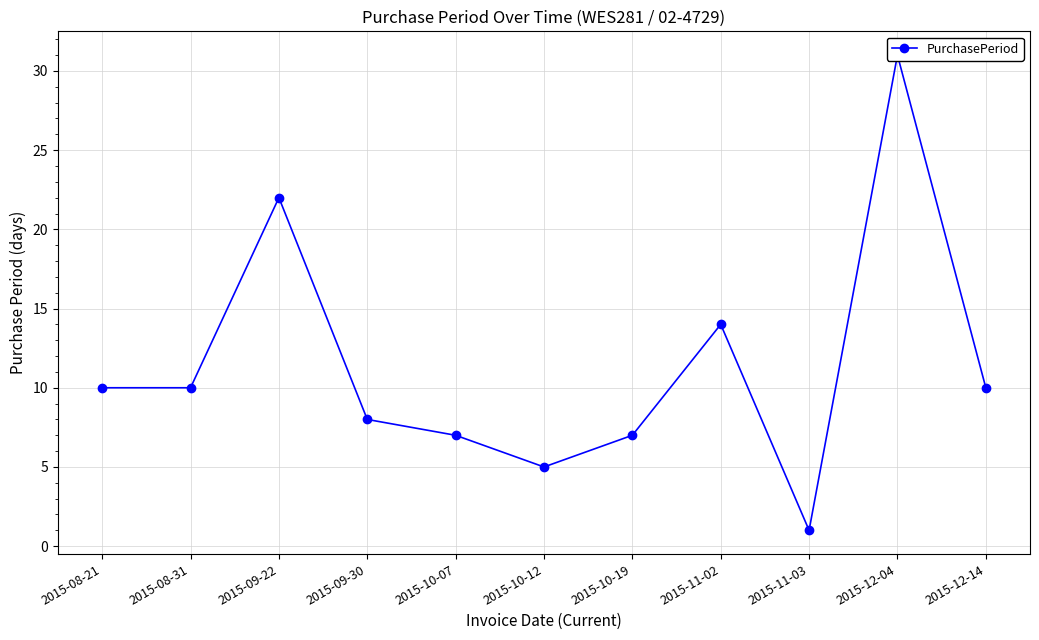

Reading left to right, what are all the values shown in this chart?

2015-08-21=10	2015-08-31=10	2015-09-22=22	2015-09-30=8	2015-10-07=7	2015-10-12=5	2015-10-19=7	2015-11-02=14	2015-11-03=1	2015-12-04=31	2015-12-14=10